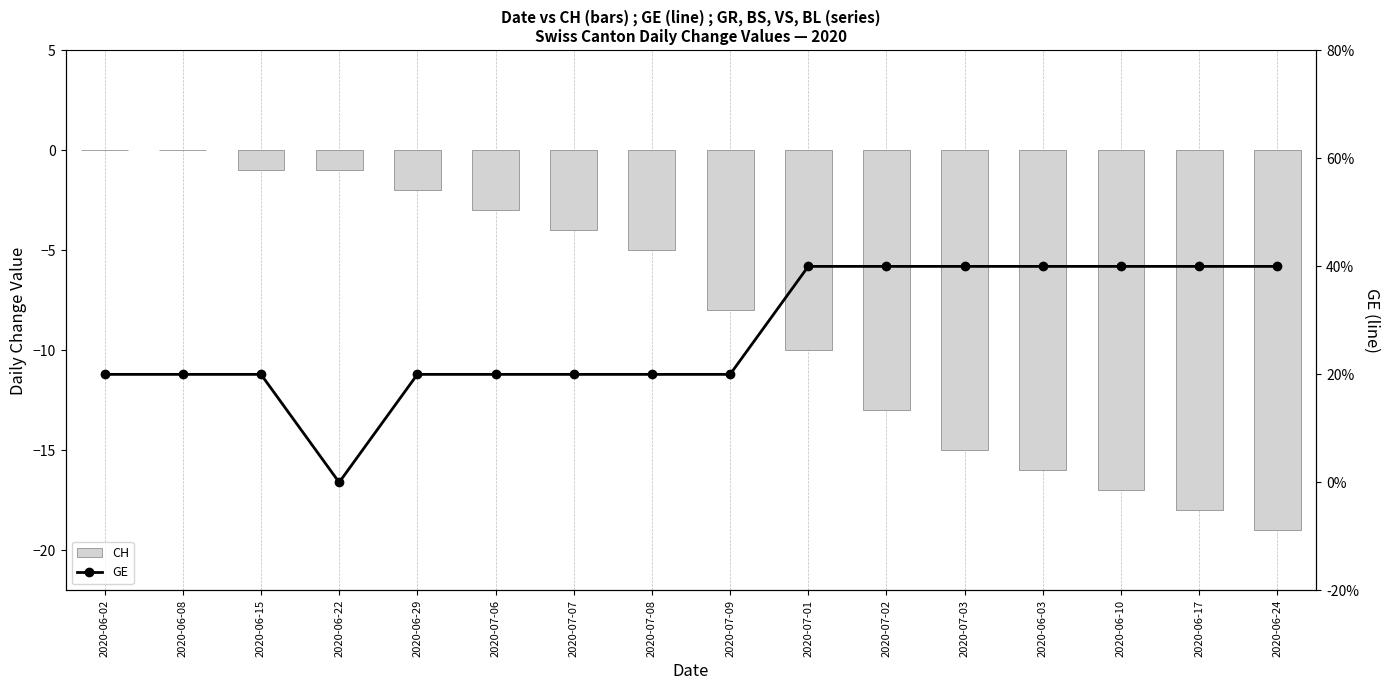

Reading left to right, what are all the values shown in this chart?

CH: 2020-06-02=0	2020-06-08=0	2020-06-15=-1	2020-06-22=-1	2020-06-29=-2	2020-07-06=-3	2020-07-07=-4	2020-07-08=-5	2020-07-09=-8	2020-07-01=-10	2020-07-02=-13	2020-07-03=-15	2020-06-03=-16	2020-06-10=-17	2020-06-17=-18	2020-06-24=-19
GE: 2020-06-02=1	2020-06-08=1	2020-06-15=1	2020-06-22=0	2020-06-29=1	2020-07-06=1	2020-07-07=1	2020-07-08=1	2020-07-09=1	2020-07-01=2	2020-07-02=2	2020-07-03=2	2020-06-03=2	2020-06-10=2	2020-06-17=2	2020-06-24=2